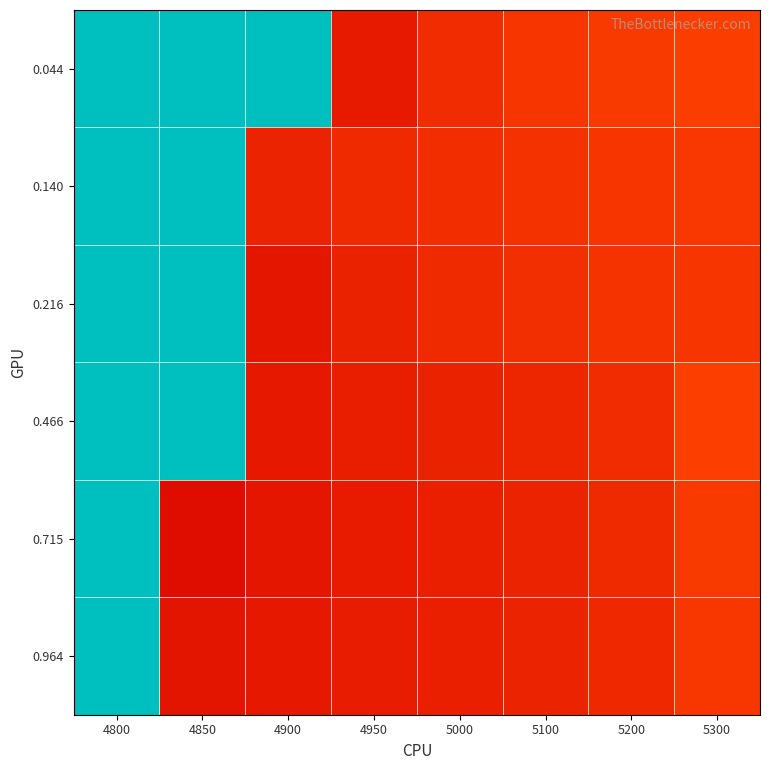

Reading left to right, list all the values displayed in this chart.

0.044: 4800=1.0	4850=1.0	4900=1.0	4950=0.1	5000=0.1	5100=0.2	5200=0.2	5300=0.2
0.140: 4800=1.0	4850=1.0	4900=0.1	4950=0.1	5000=0.1	5100=0.1	5200=0.2	5300=0.2
0.216: 4800=1.0	4850=1.0	4900=0.1	4950=0.1	5000=0.1	5100=0.1	5200=0.2	5300=0.2
0.466: 4800=1.0	4850=1.0	4900=0.1	4950=0.1	5000=0.1	5100=0.1	5200=0.1	5300=0.2
0.715: 4800=1.0	4850=0.0	4900=0.1	4950=0.1	5000=0.1	5100=0.1	5200=0.1	5300=0.2
0.964: 4800=1.0	4850=0.1	4900=0.1	4950=0.1	5000=0.1	5100=0.1	5200=0.1	5300=0.2